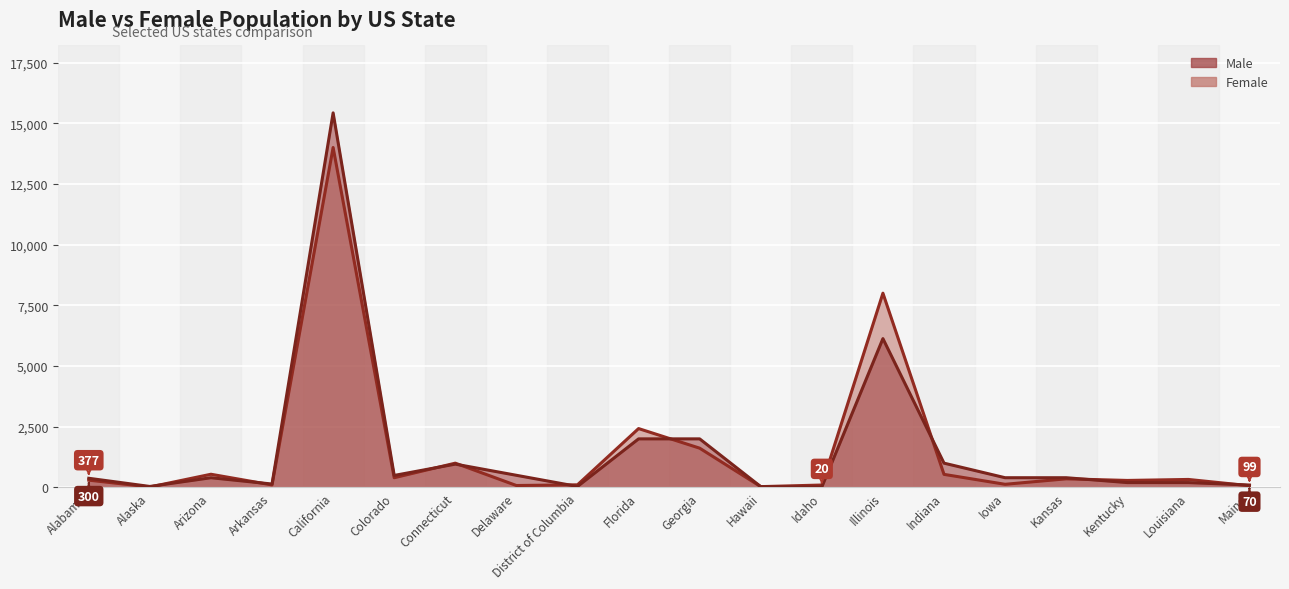

Between Arizona and Indiana, which series saw the biggest shift?

Male